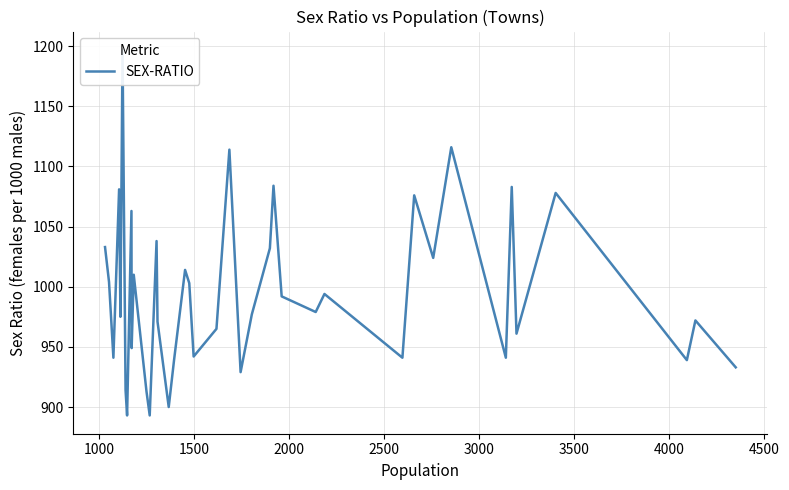

Count the number of values greater than 979.

19